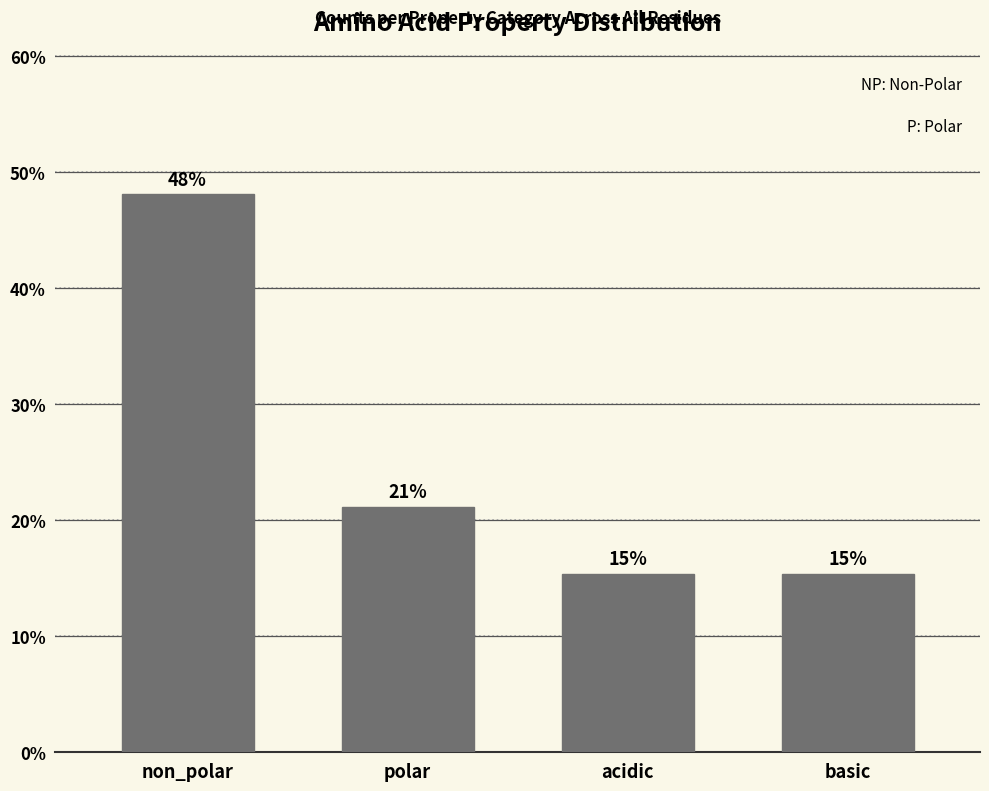

How many bars are there in total?

4